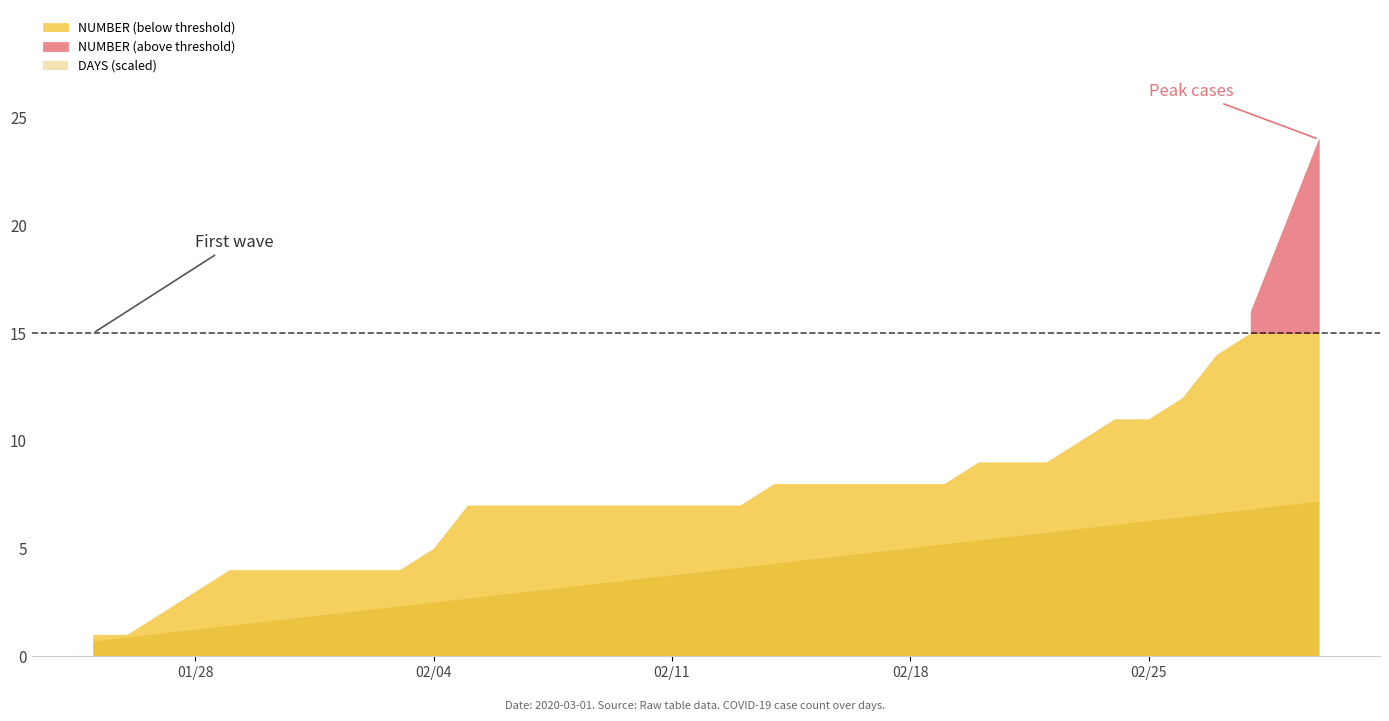

At which label is NUMBER closest to 12?

2020-02-26